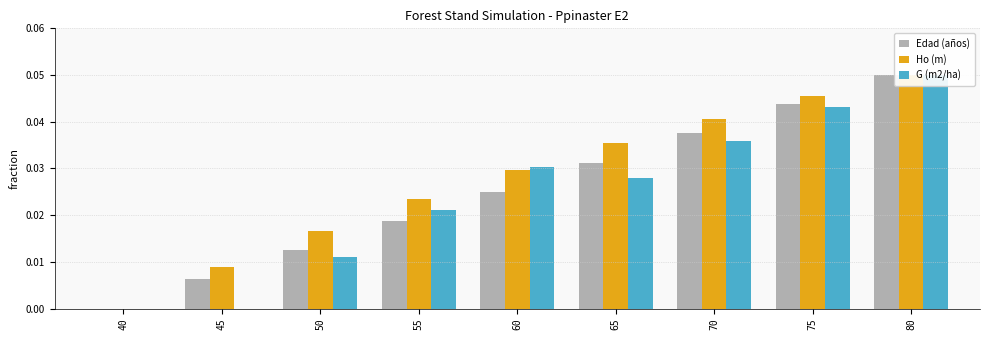

How many values in Ho (m) are above zero?

8